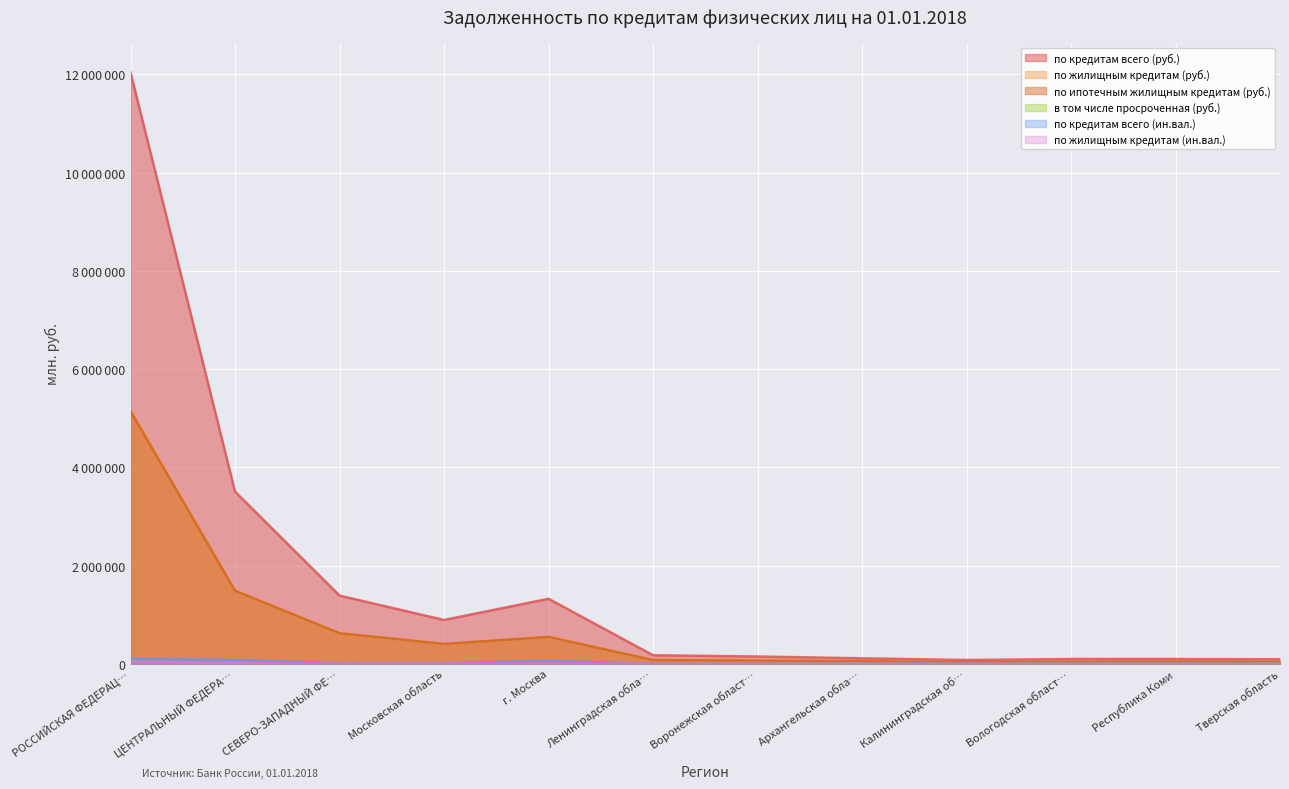

How many values in the по жилищным кредитам (руб.) series are below 78049?

6